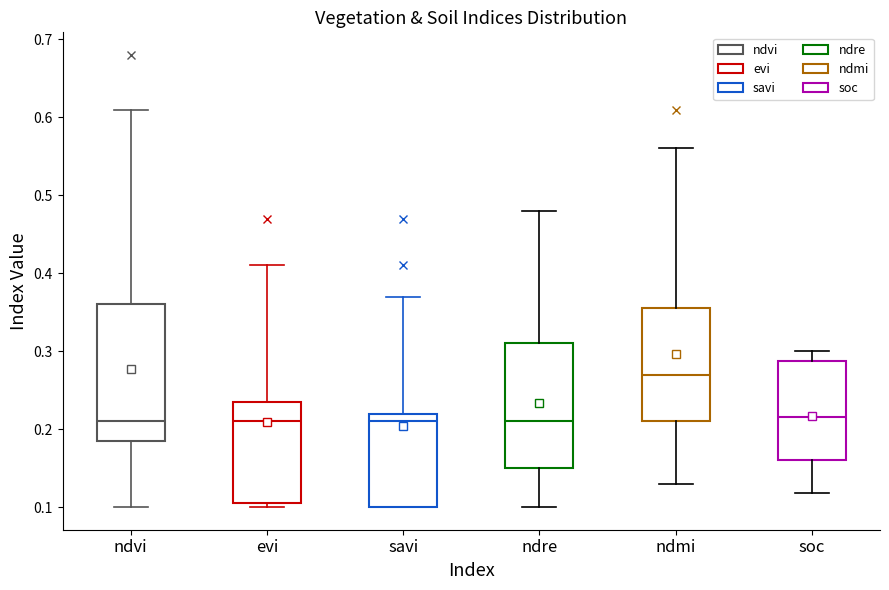

Where does the lower whisker of the box for ndmi end on the y-axis? The values are not printed on the chart, so give them approximately, as read against the axis.

0.13